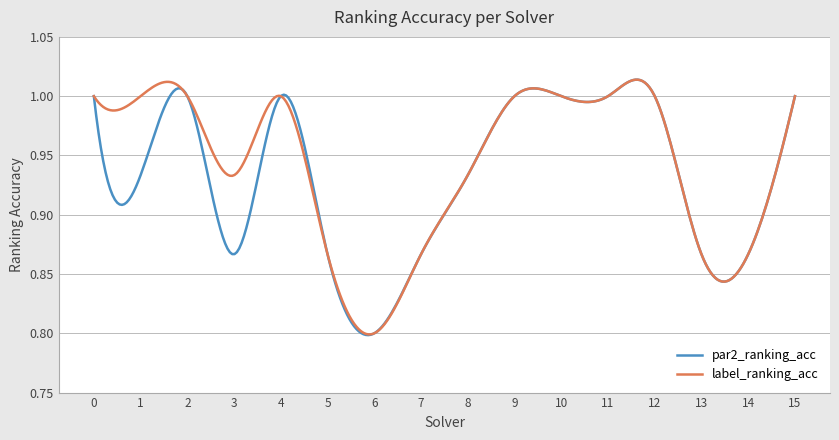

What are all the series names shown in the legend?

par2_ranking_acc, label_ranking_acc